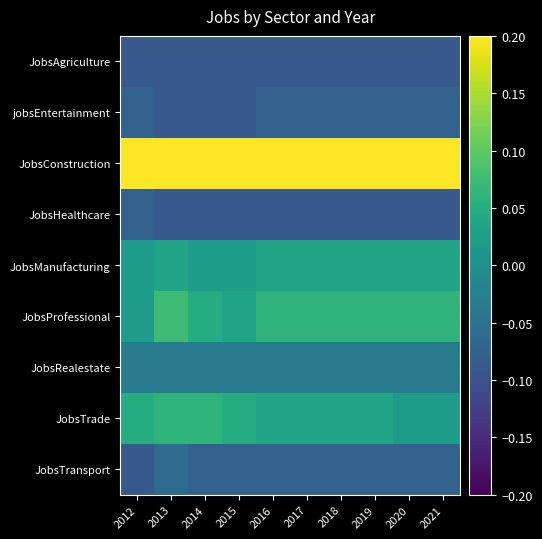

Which series has the largest total across all categories?

JobsConstruction